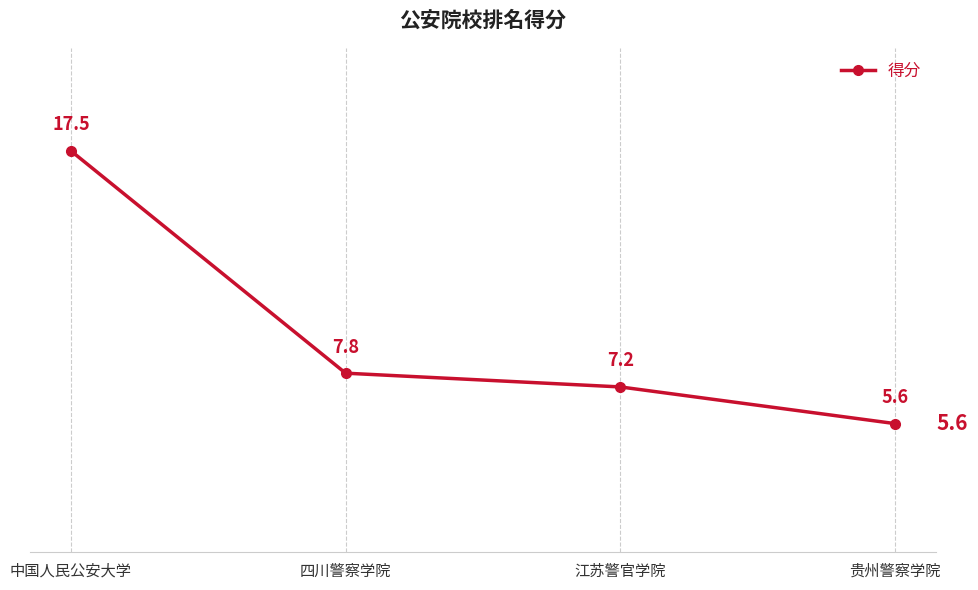

Reading left to right, transcribe all the data shown in this chart.

17.5	7.8	7.2	5.6